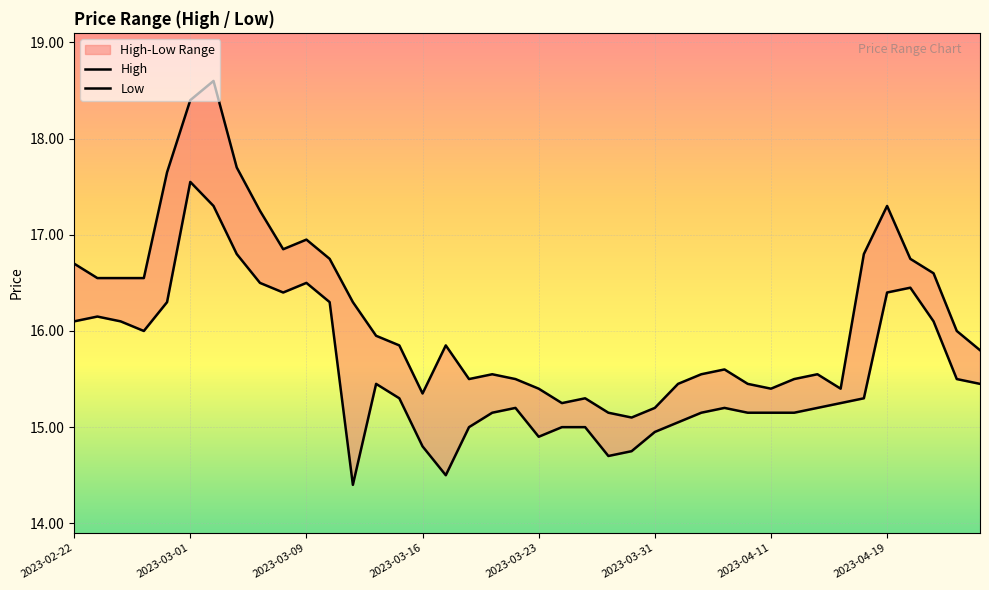

Is this an area chart (filled region under the line)?

No